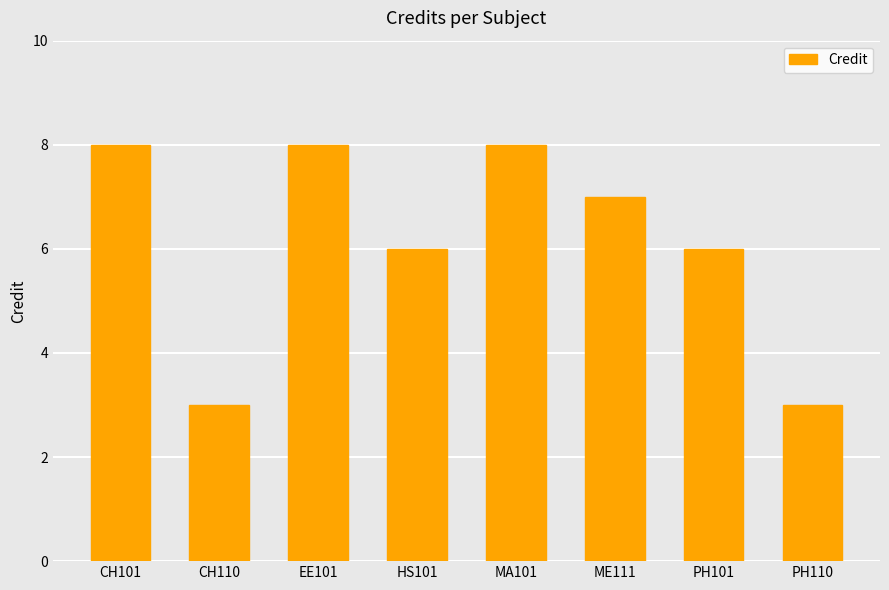

What is the average value?

6